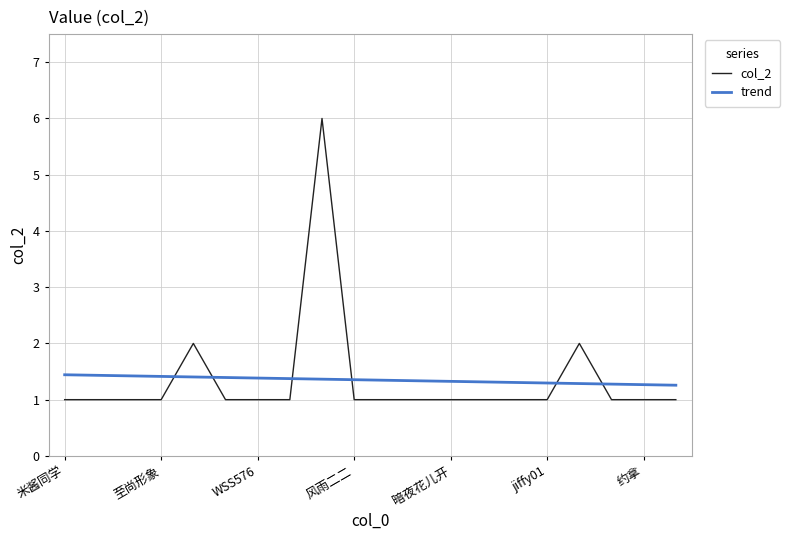

What is the highest value of the trend series?

1.4